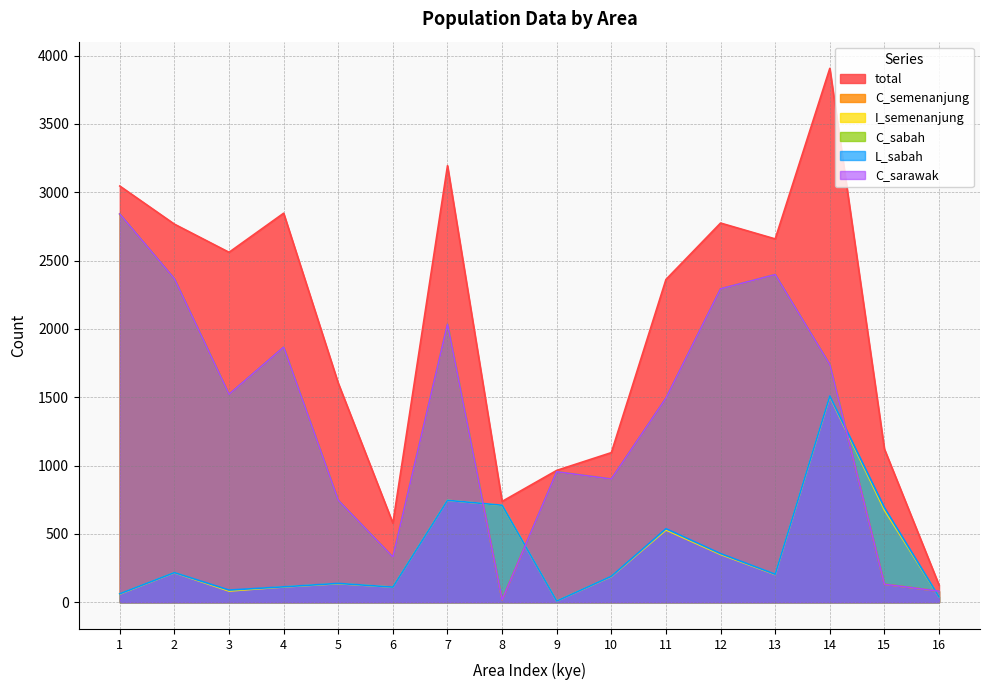

Reading left to right, what are all the values shown in this chart?

total: 3046	2767	2561	2847	1603	579	3195	738	965	1095	2362	2775	2659	3907	1121	126
C_semenanjung: 2841	2367	1522	1867	746	331	2035	18	955	902	1494	2294	2398	1739	132	81
I_semenanjung: 60	216	82	112	136	111	746	709	9	188	529	350	203	1505	675	39
C_sabah: 2841	2367	1522	1867	746	331	2035	18	955	902	1494	2294	2398	1739	132	81
L_sabah: 62	217	89	113	138	111	746	710	9	190	538	356	205	1509	692	39
C_sarawak: 2841	2367	1522	1867	746	331	2035	18	955	902	1494	2294	2398	1739	132	81